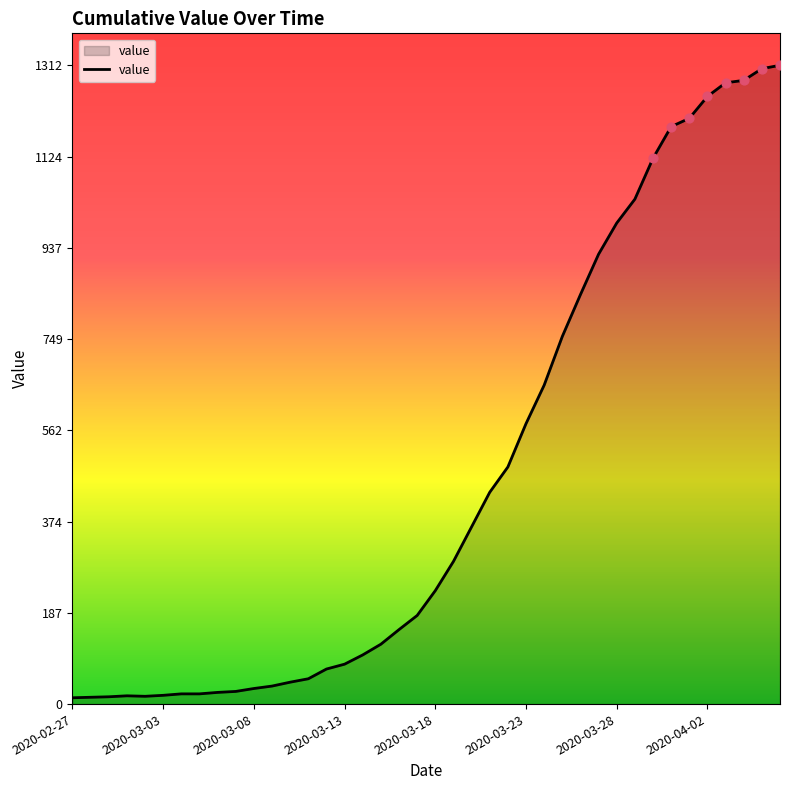

What is the greatest value displayed?

1312